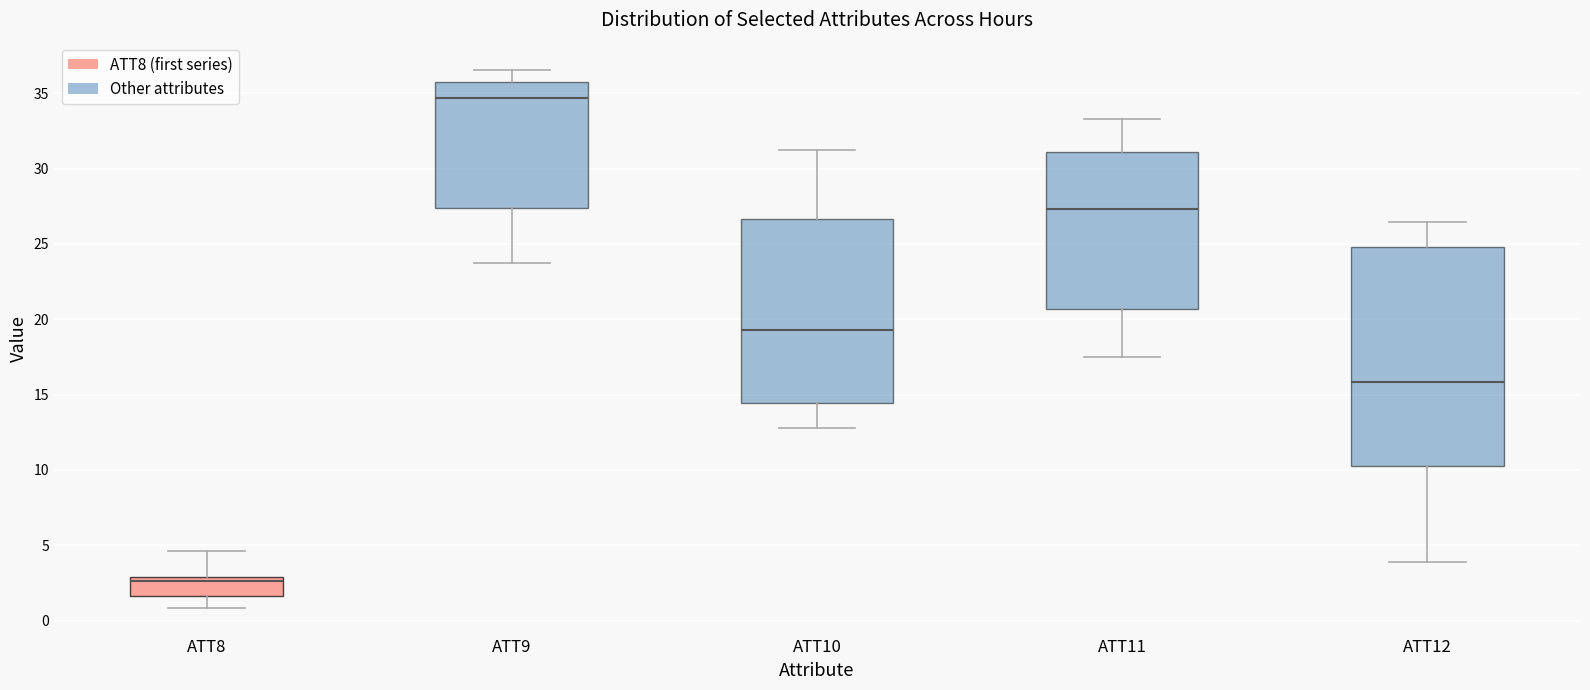

Reading left to right, transcribe this box plot: for each box, give where its median line is, the range the box spans, and where its two whiskers end, as read against the y-axis. The values are not printed on the chart, so give them approximately, as read against the axis.

ATT8: median 2.5, box 1.5 to 3.0, whiskers 1.0 to 4.5
ATT9: median 34.5, box 27.5 to 35.5, whiskers 24.0 to 36.5
ATT10: median 19.5, box 14.5 to 26.5, whiskers 13.0 to 31.0
ATT11: median 27.5, box 20.5 to 31.0, whiskers 17.5 to 33.5
ATT12: median 16.0, box 10.5 to 25.0, whiskers 4.0 to 26.5